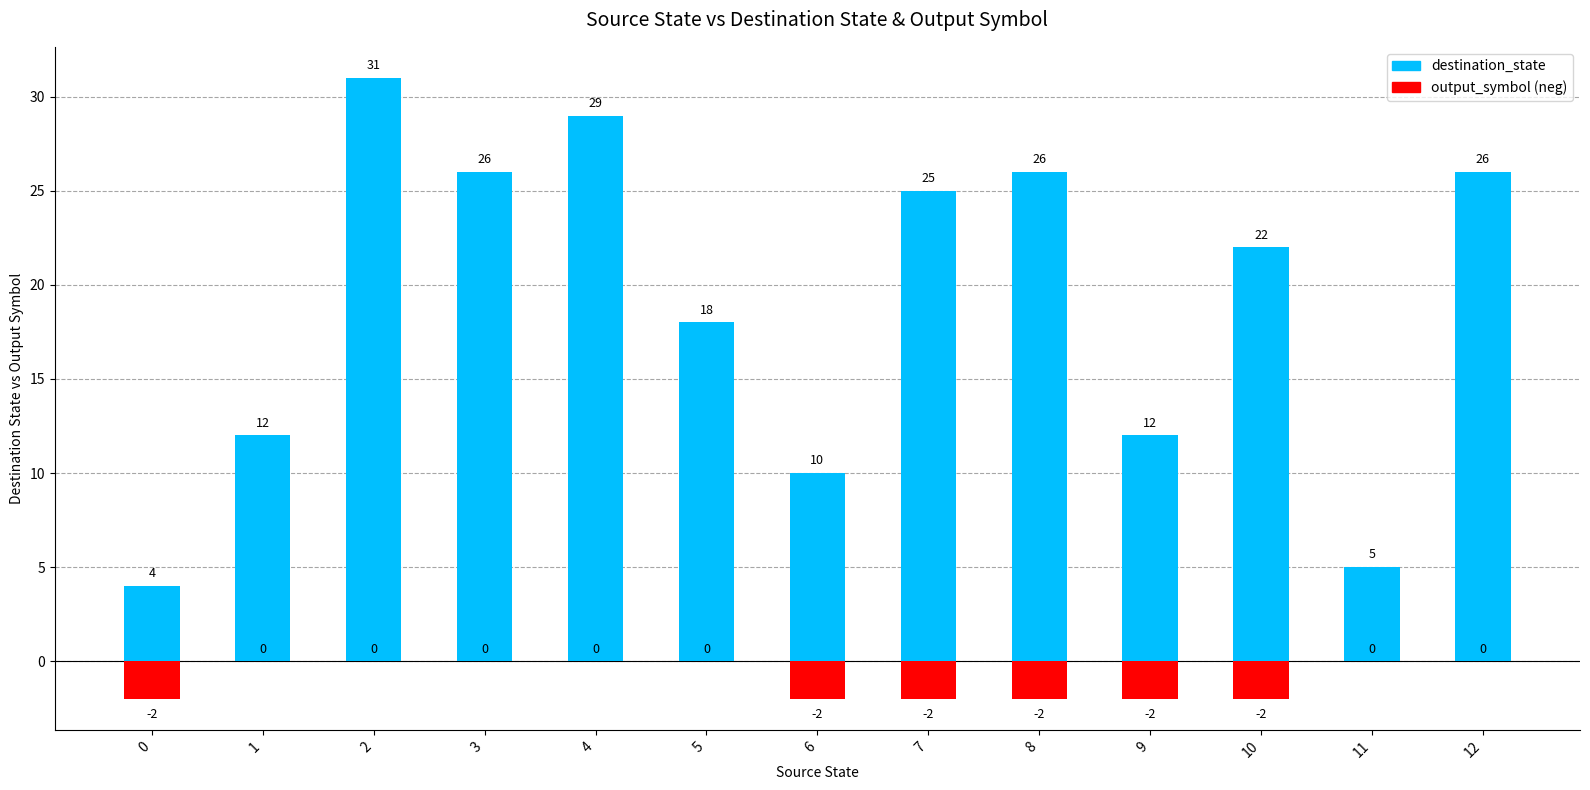

Which series has the largest total across all categories?

destination_state